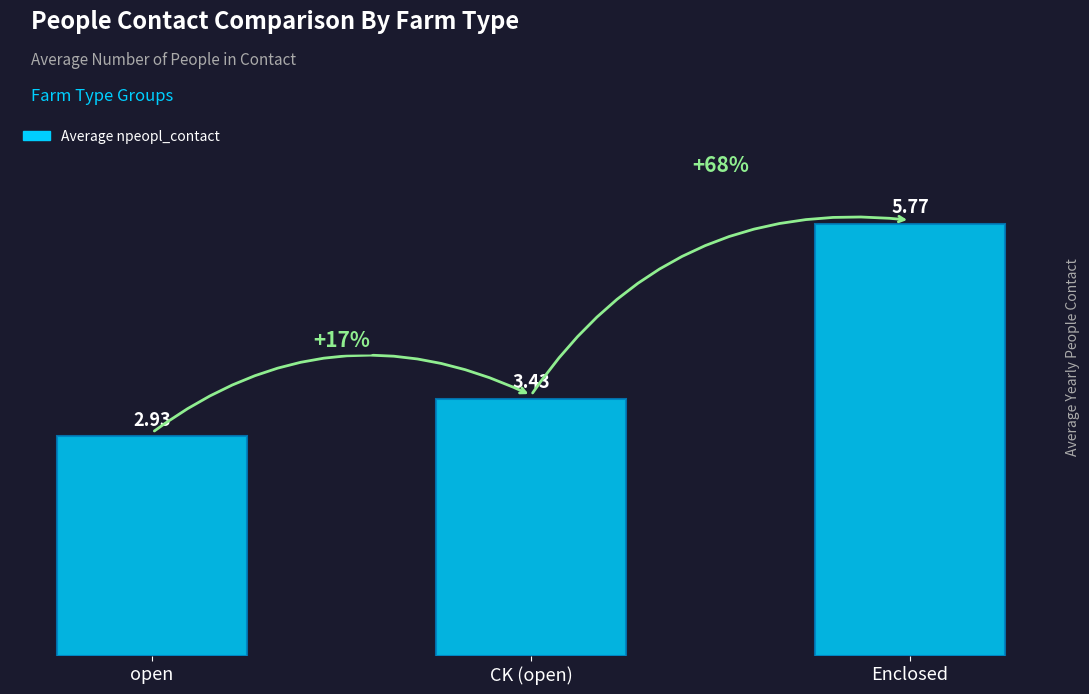

Is it true that the value at CK (open) is 1.4?

False